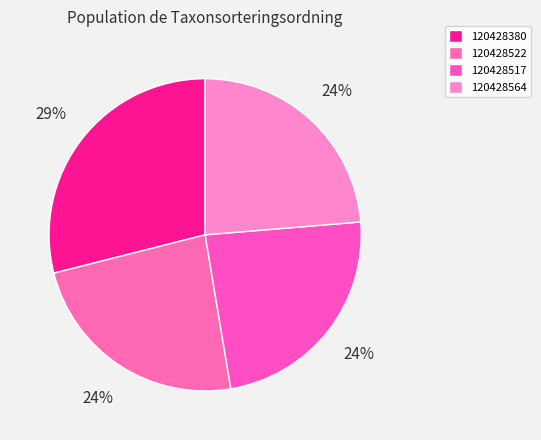

How many segments does this pie chart have?

4